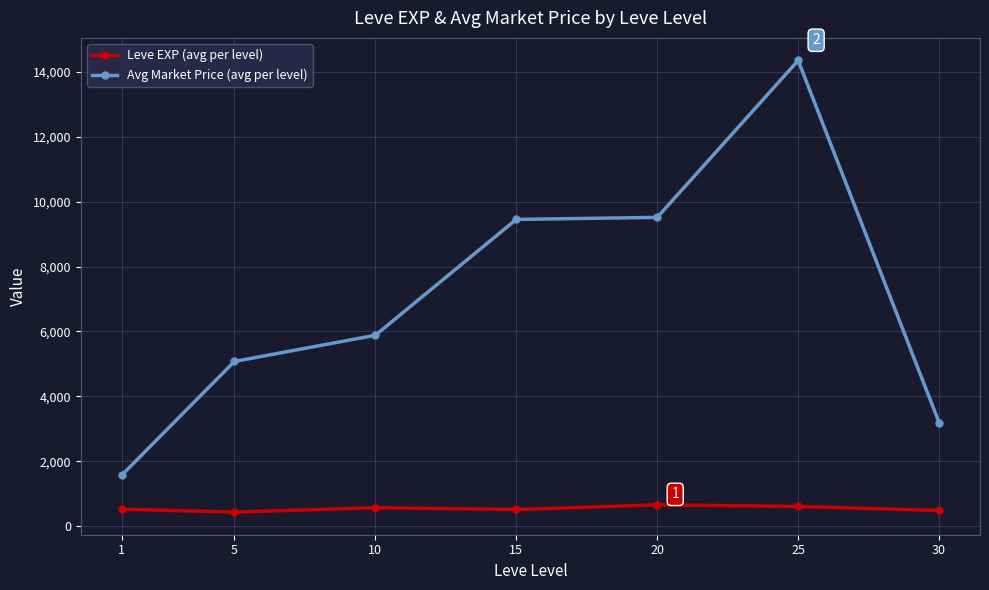

Is the value of Avg Market Price (avg per level) at 20 greater than the value of Leve EXP (avg per level) at 20?

Yes